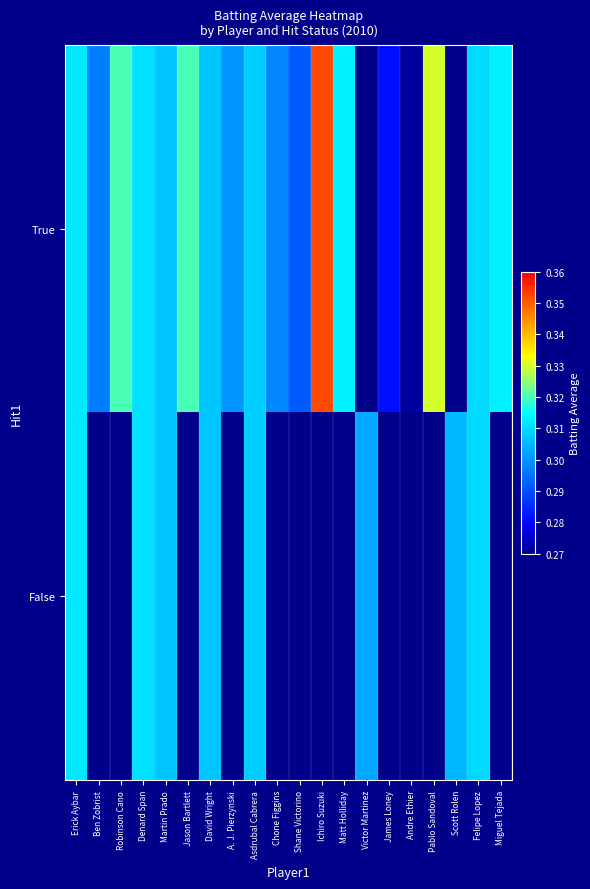

Is it true that True equals 0.5 at Ben Zobrist?

False